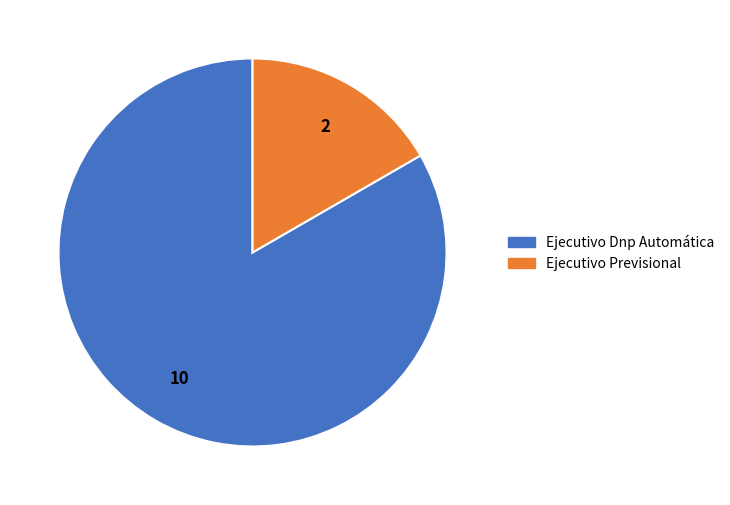

Which category has the biggest portion of the pie?

Ejecutivo Dnp Automática